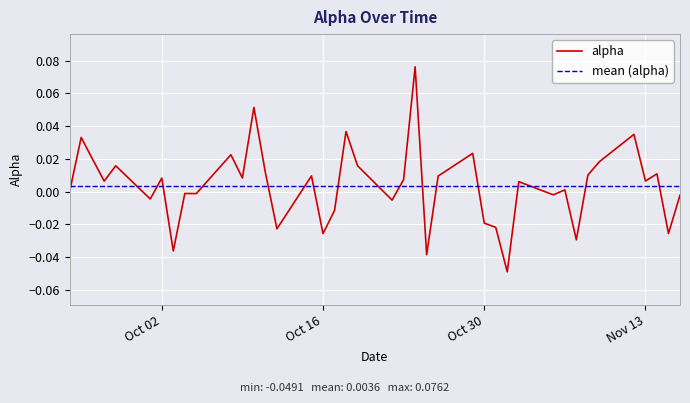

True or false: alpha and mean (alpha) intersect in this chart.

True